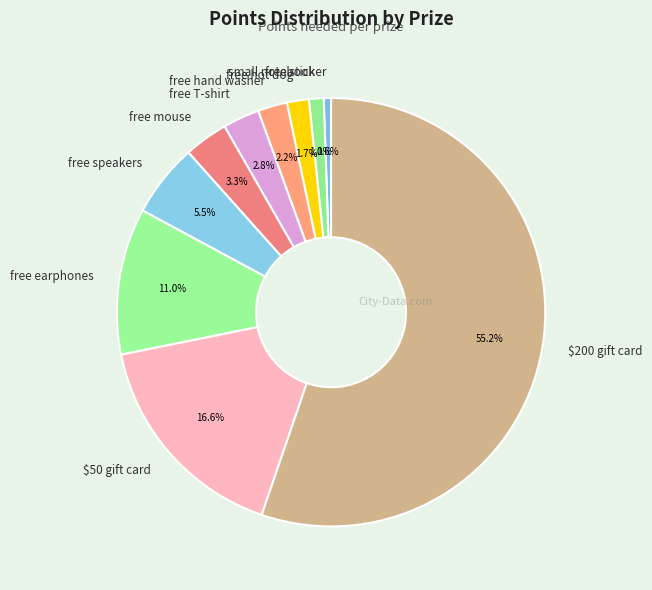

How many slices are in this pie chart?

10